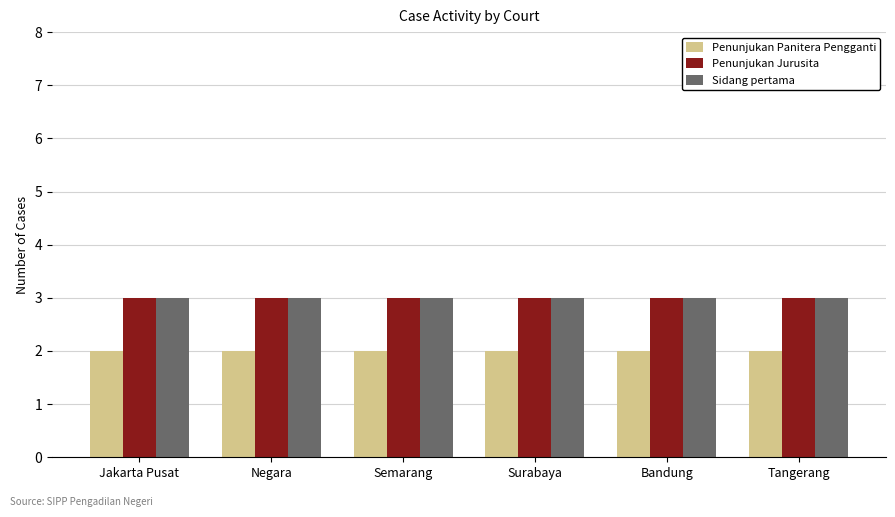

What is the sum of the Penunjukan Panitera Pengganti values at Jakarta Pusat and Bandung?

4